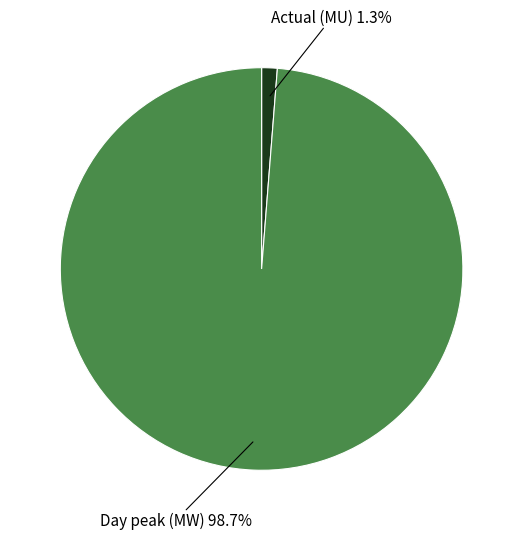

To the nearest percent, what is the difference between the largest and smallest slice percentages?

97%